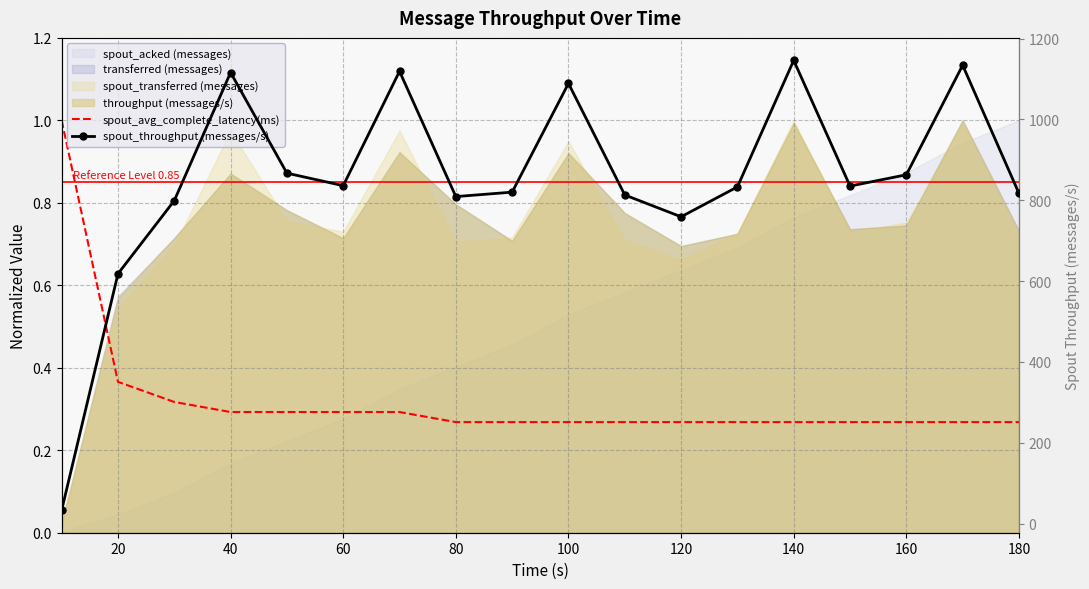

Is it true that spout_throughput (messages/s) equals 1163.6 at 180?

False